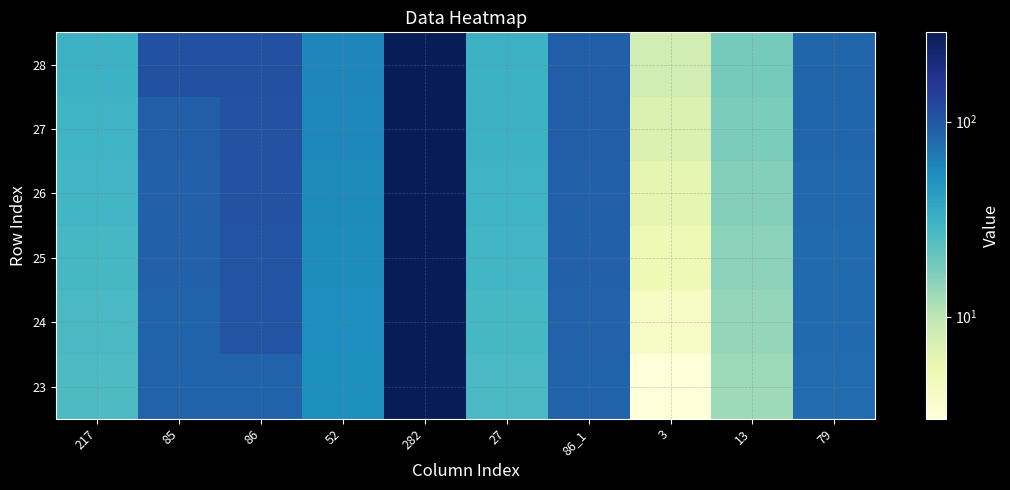

What is the smallest value displayed?

3